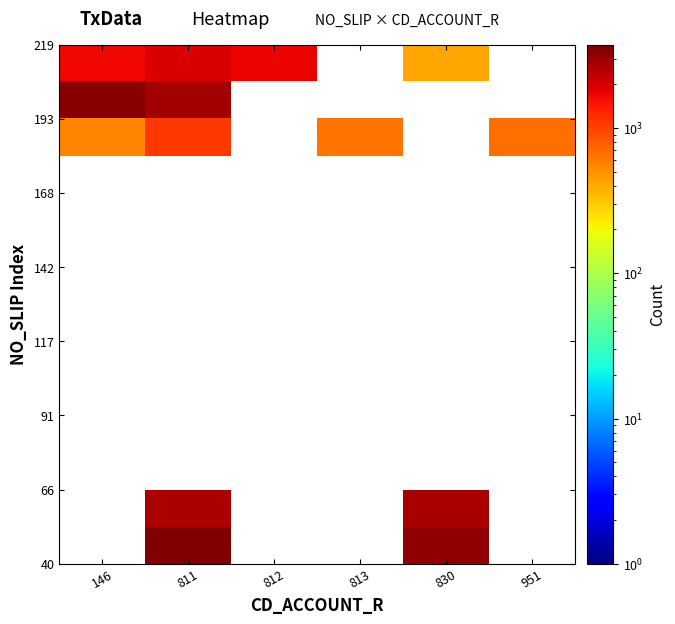

How many series are shown in this chart?

14